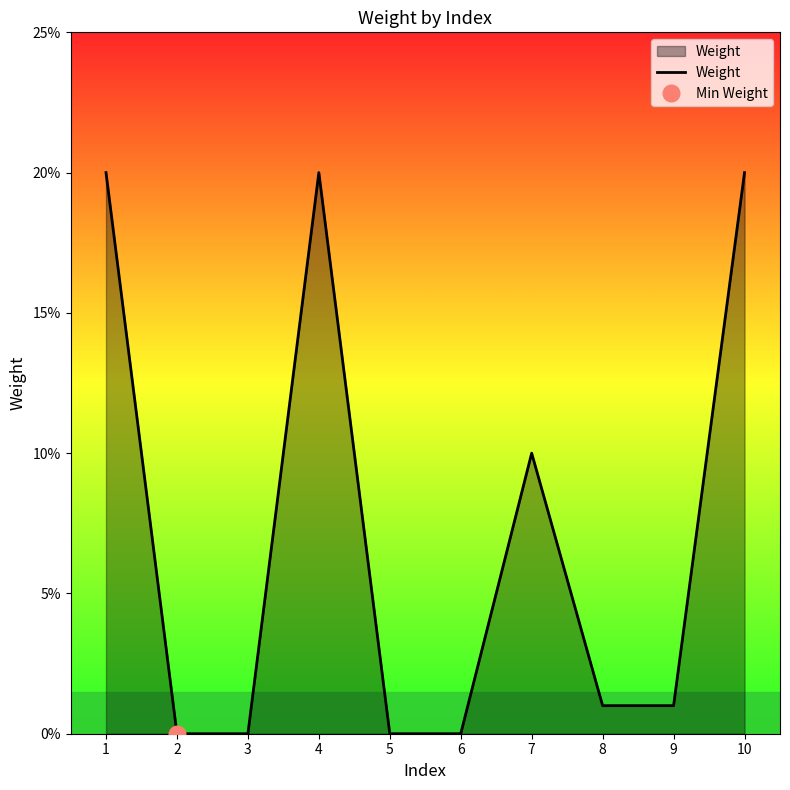

List the labels in order of value, largest first.

1, 4, 10, 7, 8, 9, 2, 3, 5, 6